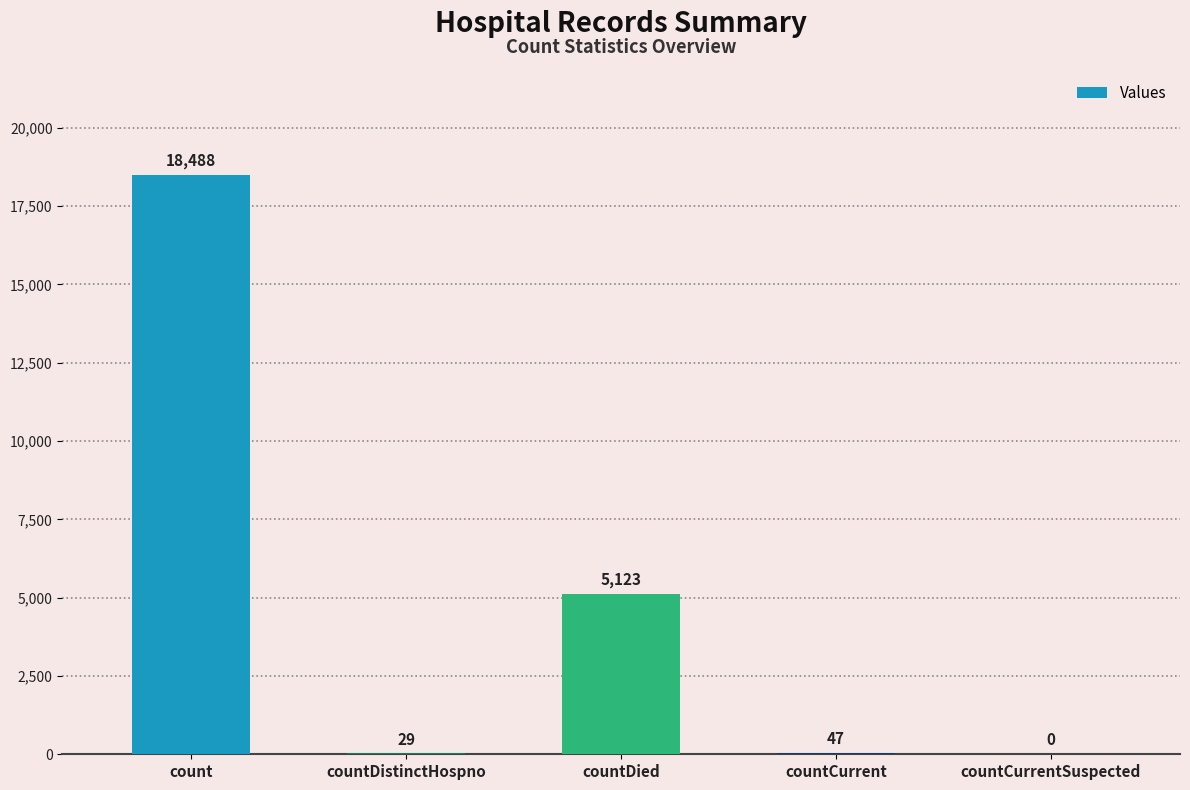

At which category does the chart reach its peak across all series?

count